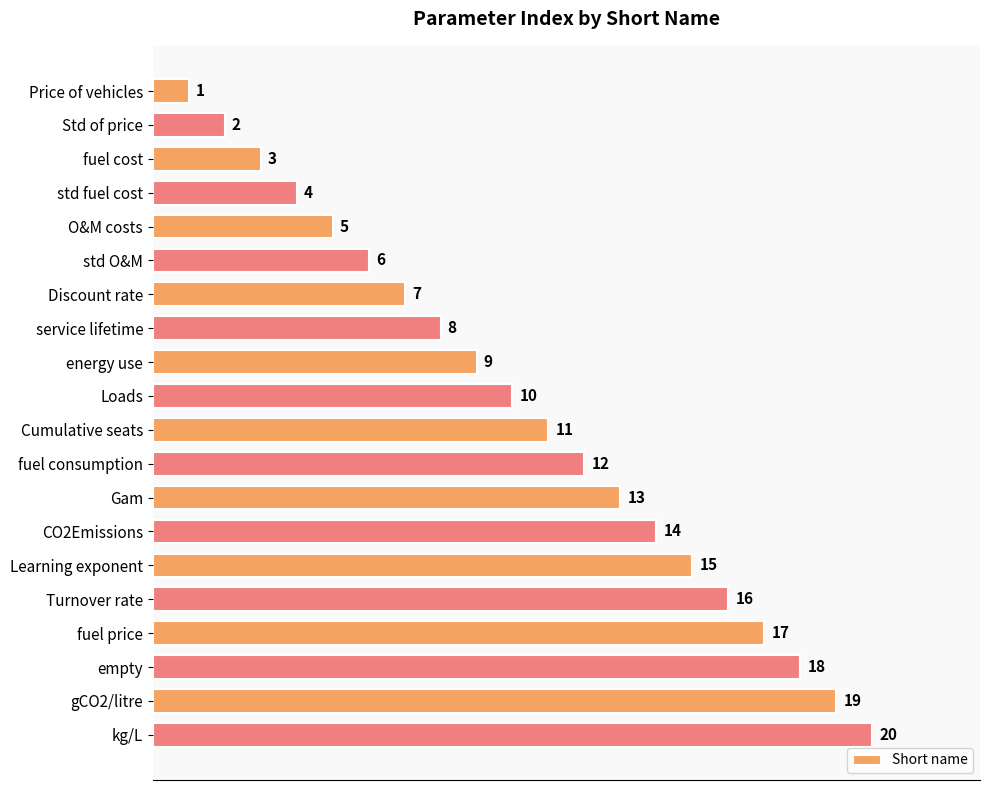

How many bars are there in total?

20